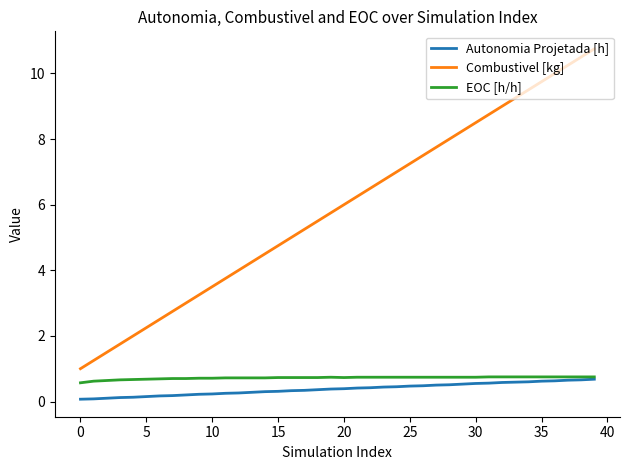

True or false: Autonomia Projetada [h] and Combustivel [kg] cross at least once.

False